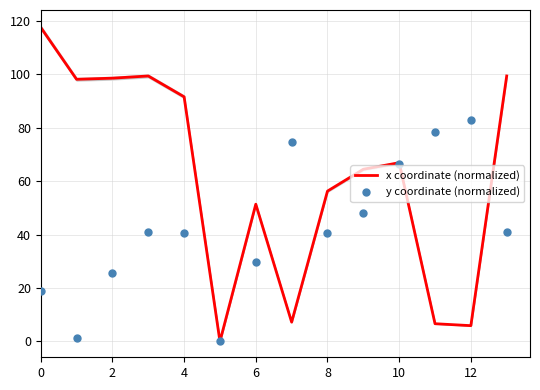

Which series reaches the minimum Y coordinate?

x coordinate (normalized)